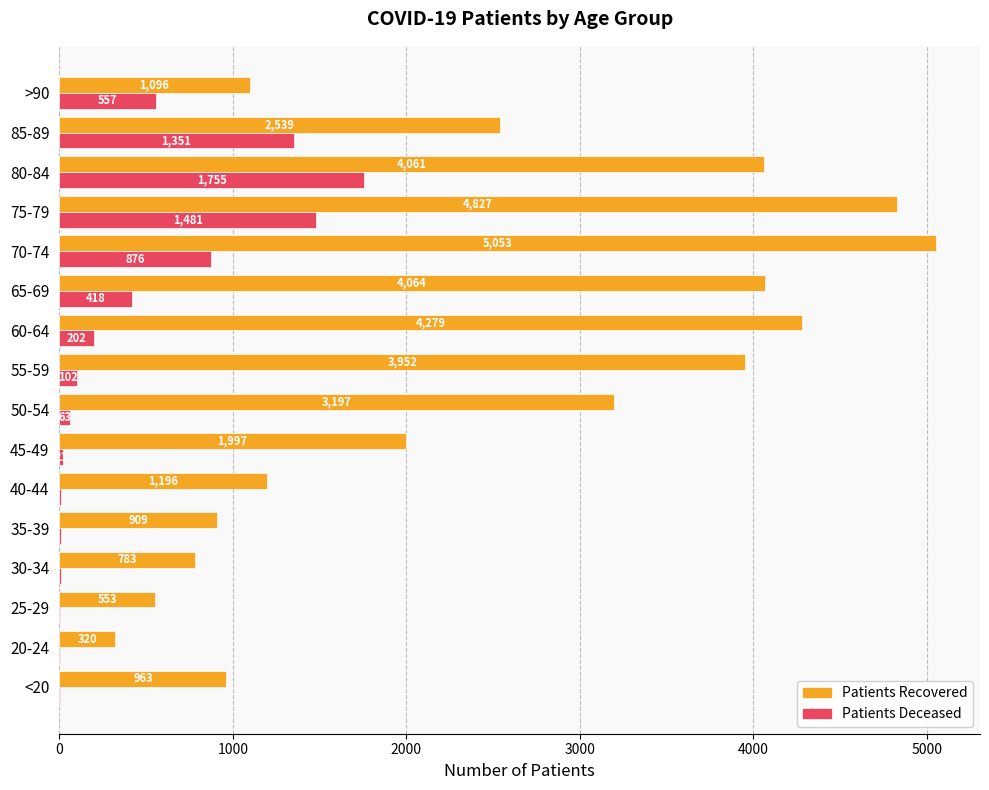

What is the total value across all series at 25-29?

555